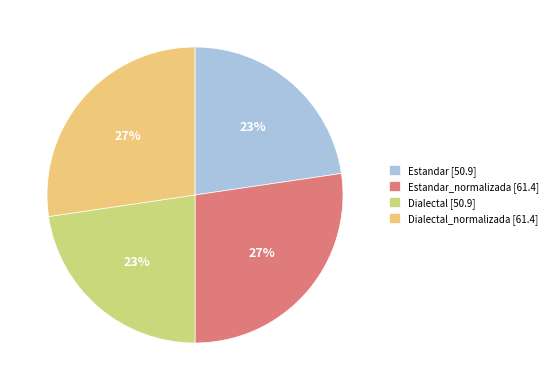

To the nearest percent, what portion does Dialectal_normalizada [61.4] represent?

27%